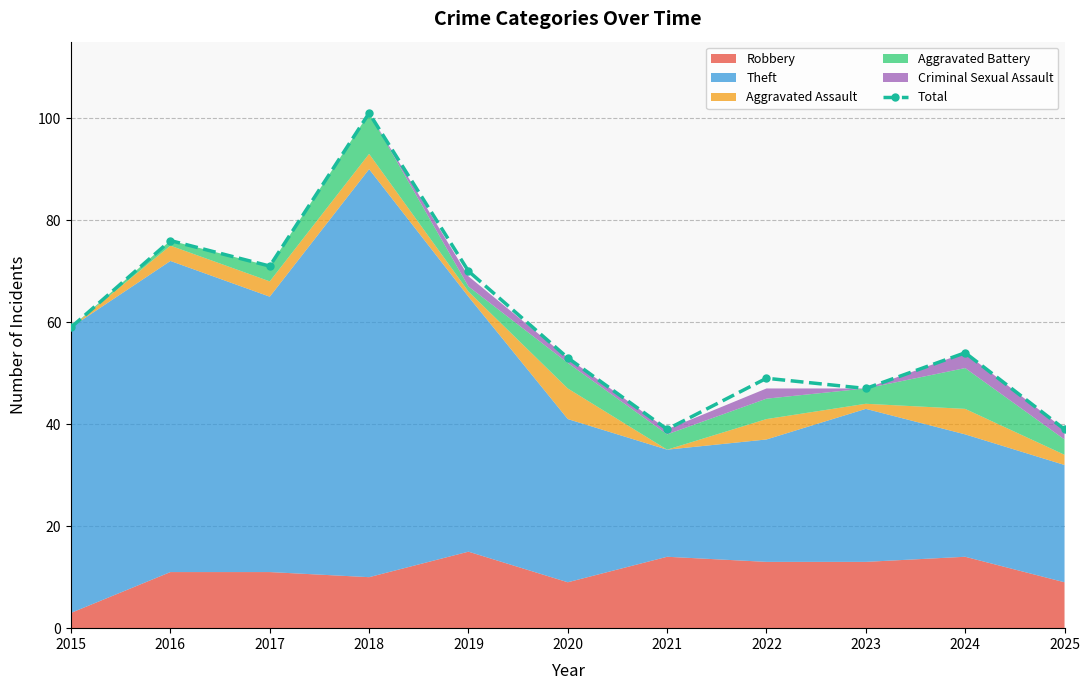

What is the average value?

60